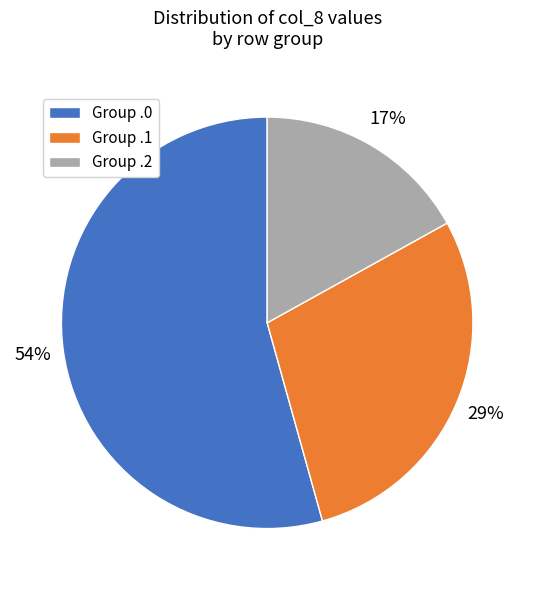

Rank the categories by value from lowest to highest.

Group .2, Group .1, Group .0